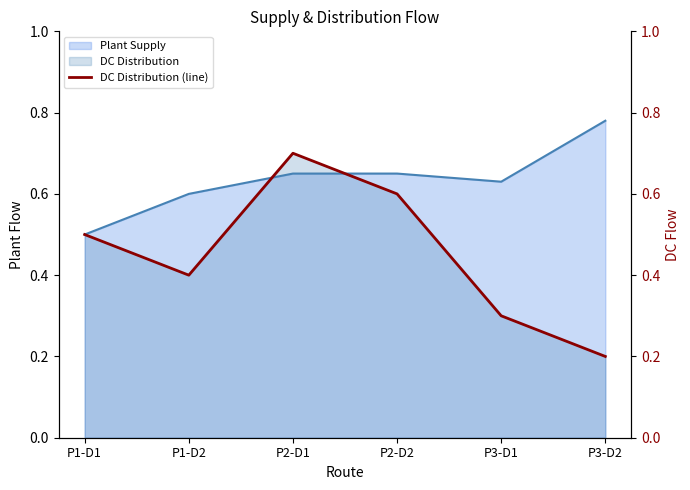

How many points are lower than both their immediate neighbors (excluding endpoints)?

1